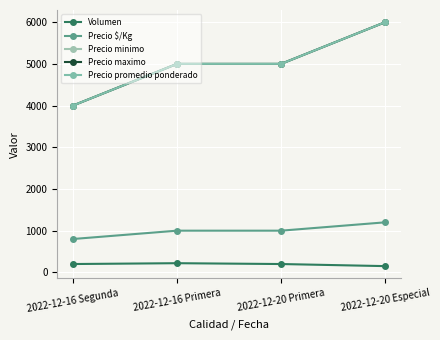

The Precio minimo series shows 8709 at 2022-12-20 Primera. True or false?

False